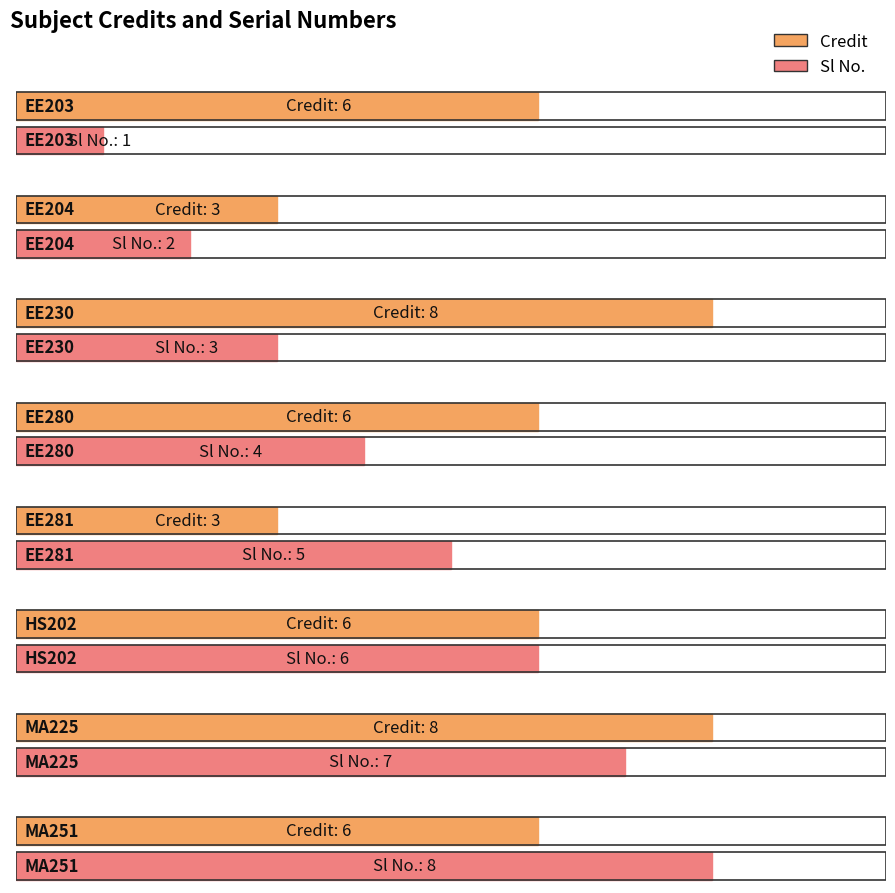

Where is Credit nearest to the value 5?

EE203